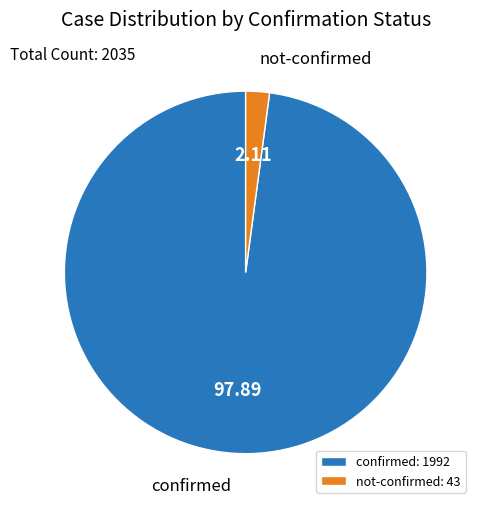

Is there a majority slice in this chart?

Yes